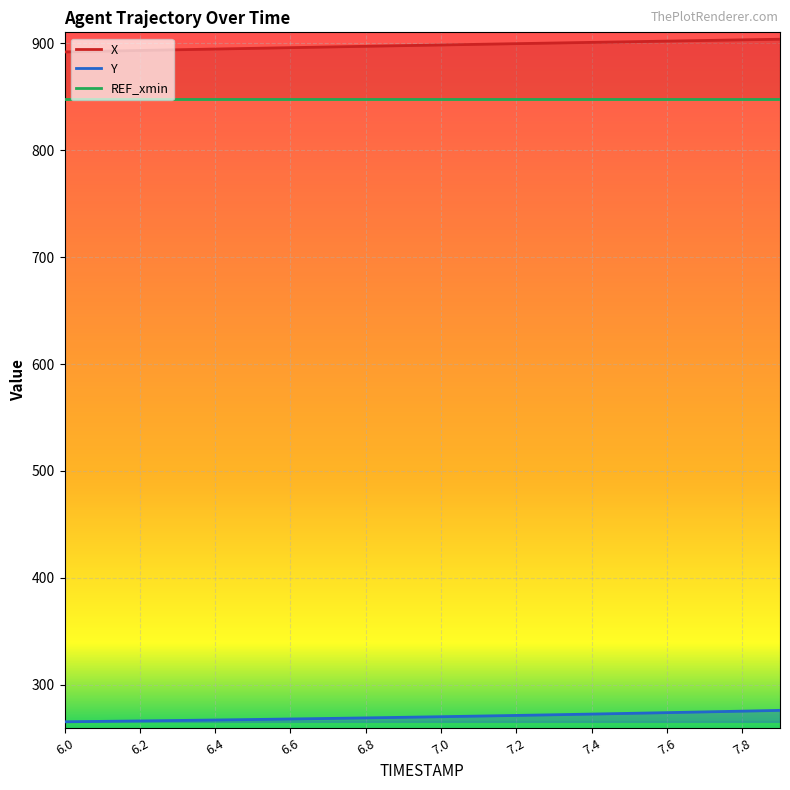

What is the value of the X point at the 1st from the left?

891.7